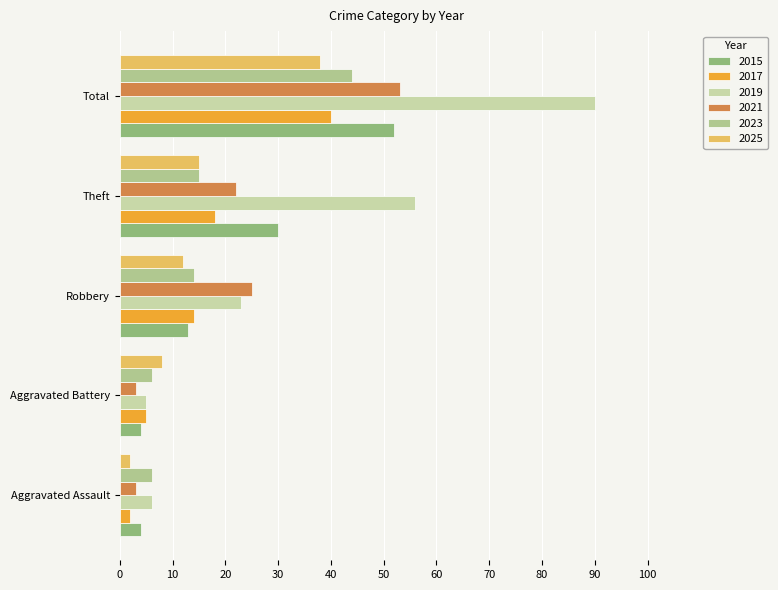

Is the value of 2025 at Robbery greater than the value of 2023 at Theft?

No